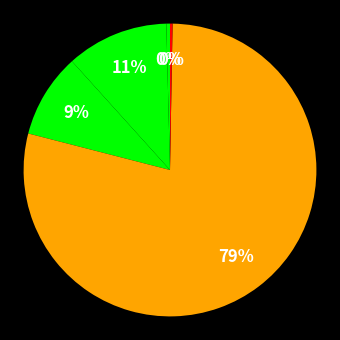

To the nearest percent, what is the average slice percentage?

20%